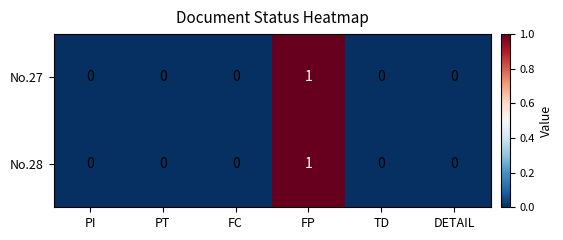

At which label does No.27 reach its peak?

FP